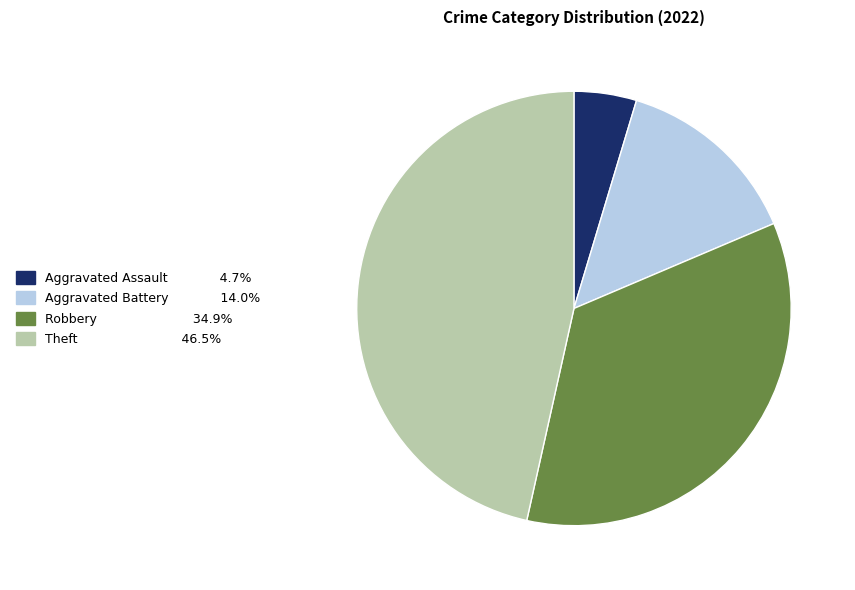

Is there any slice that represents more than half of the pie?

No